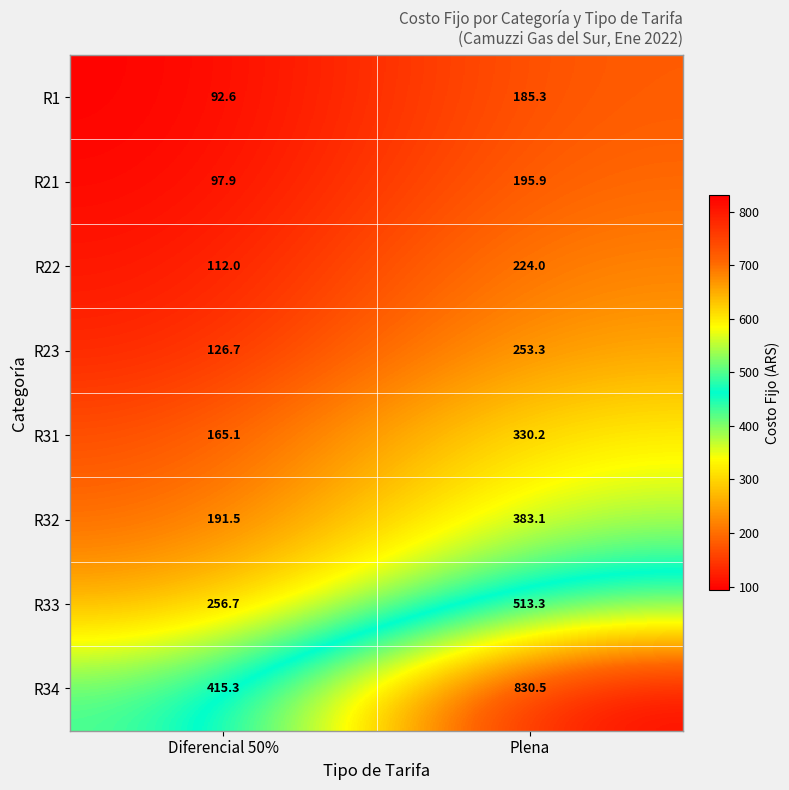

At Plena, list the series in order from largest to smallest.

R34, R33, R32, R31, R23, R22, R21, R1